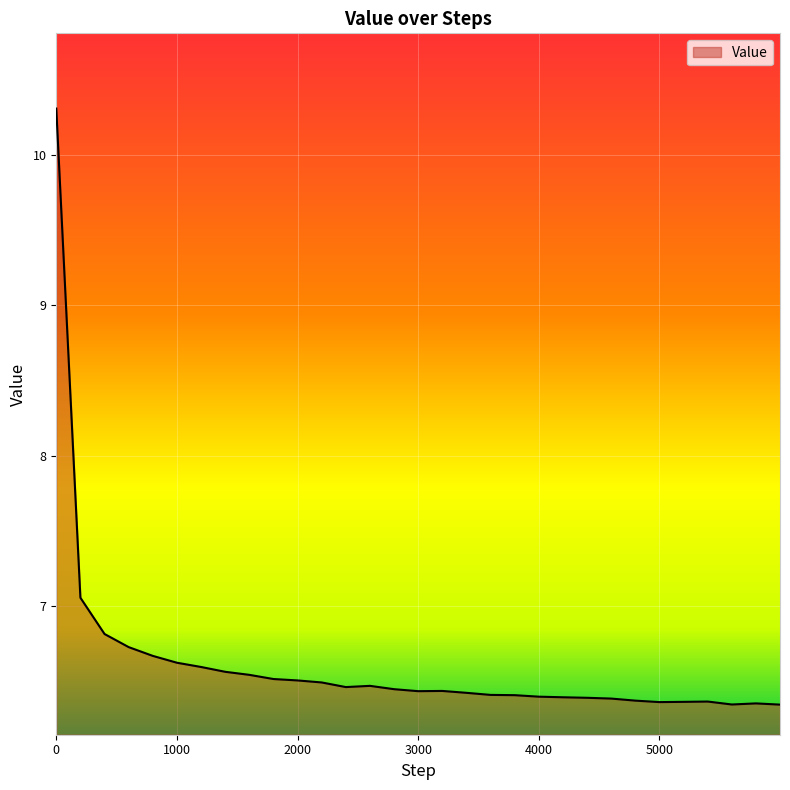

What is the difference between the maximum and minimum values?

4.0